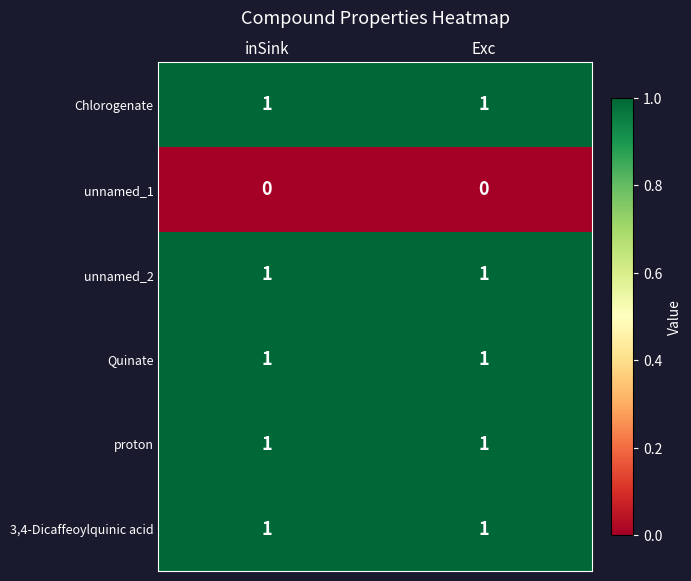

True or false: unnamed_1 has a value of 0 at inSink.

True